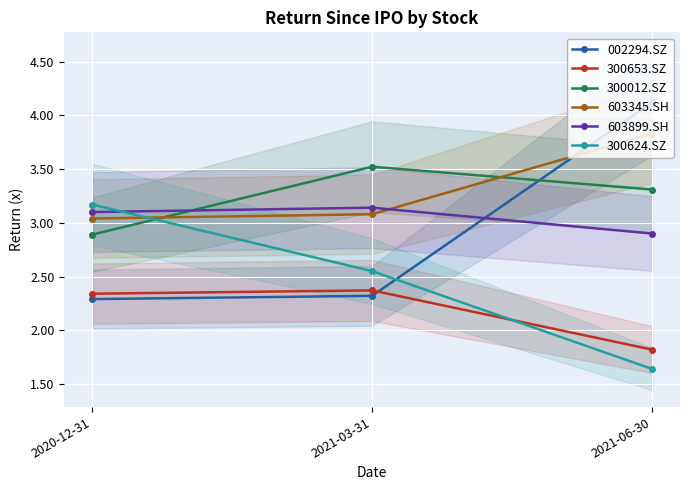

Reading left to right, transcribe all the data shown in this chart.

002294.SZ: 2020-12-31=2.3	2021-03-31=2.3	2021-06-30=4.1
300653.SZ: 2020-12-31=2.3	2021-03-31=2.4	2021-06-30=1.8
300012.SZ: 2020-12-31=2.9	2021-03-31=3.5	2021-06-30=3.3
603345.SH: 2020-12-31=3.0	2021-03-31=3.1	2021-06-30=3.8
603899.SH: 2020-12-31=3.1	2021-03-31=3.1	2021-06-30=2.9
300624.SZ: 2020-12-31=3.2	2021-03-31=2.6	2021-06-30=1.6